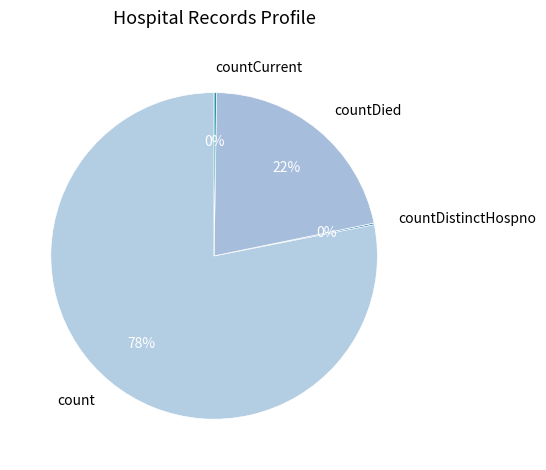

To the nearest percent, what is the average slice percentage?

25%